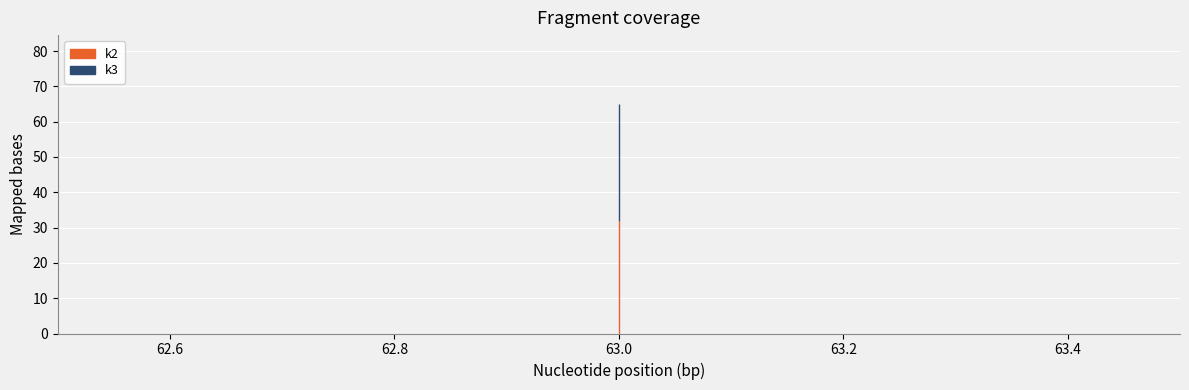

List the series in order of their overall mean, lowest first.

k2, k3